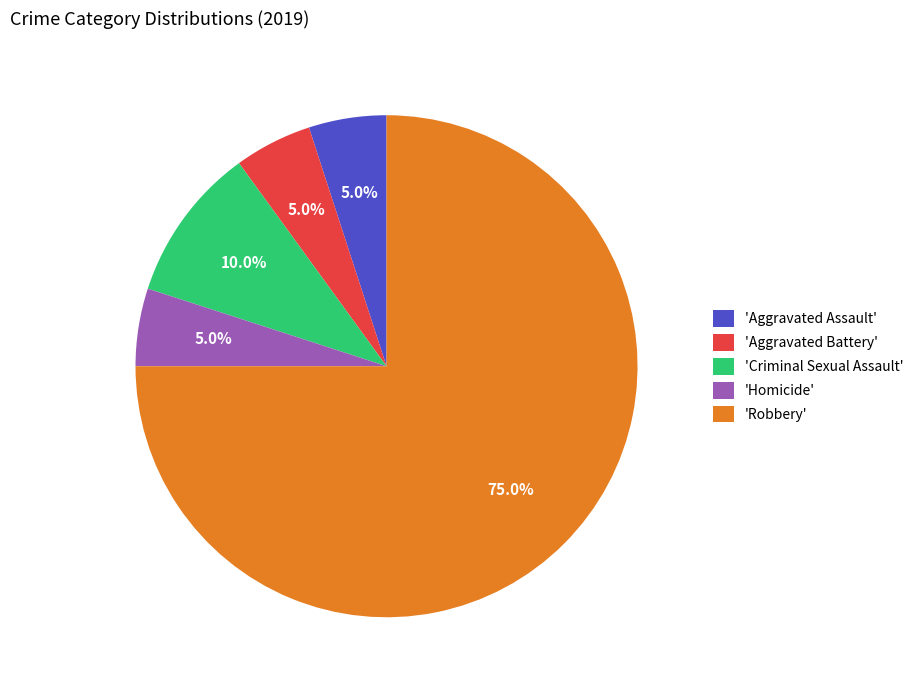

How many slices are in this pie chart?

5